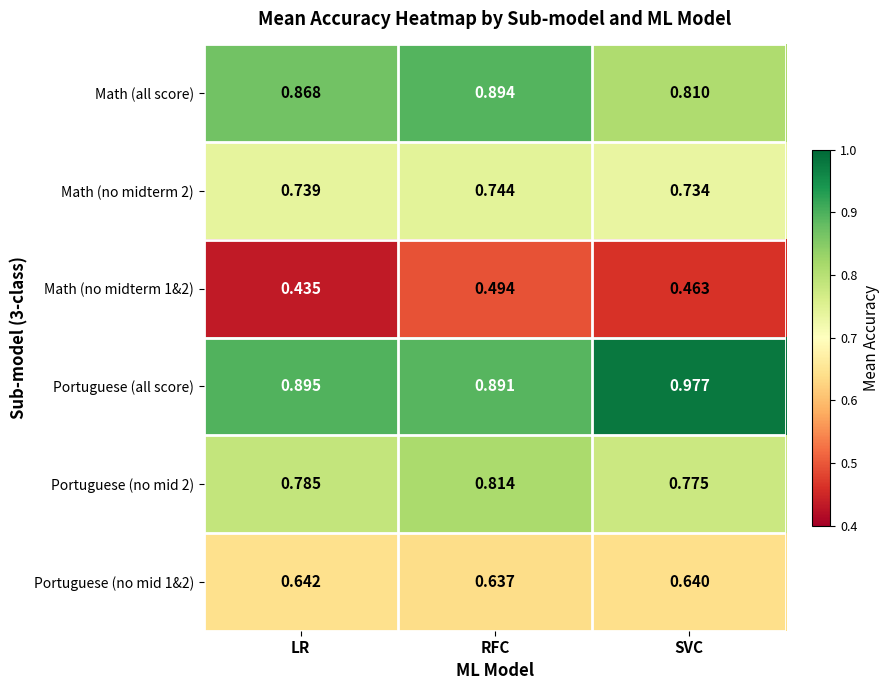

Which category has the lowest value in the Math (no midterm 1&2) series?

LR